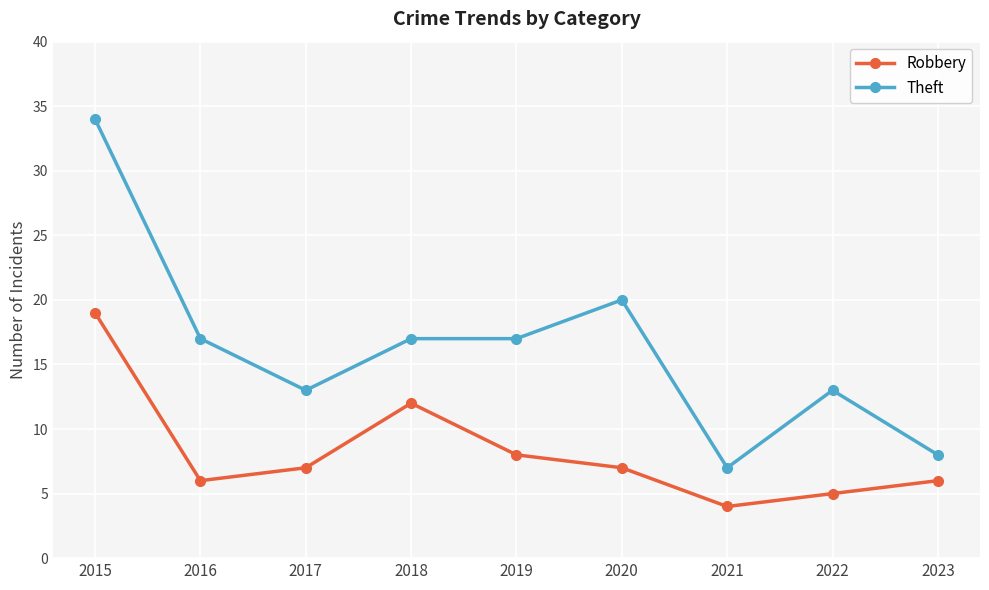

Which series has the largest total across all categories?

Theft